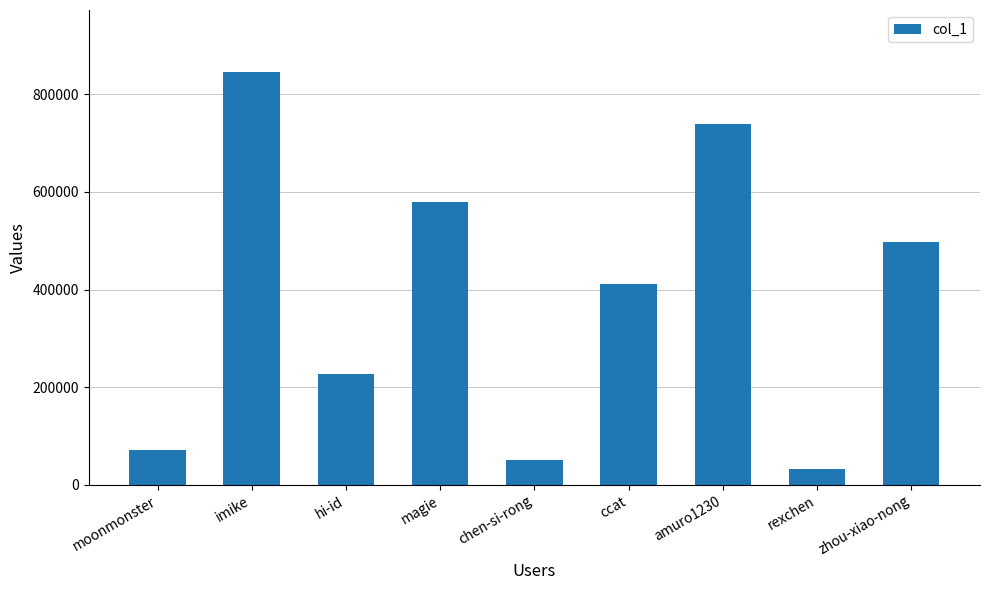

What is the difference between the second highest and second lowest values?

688818